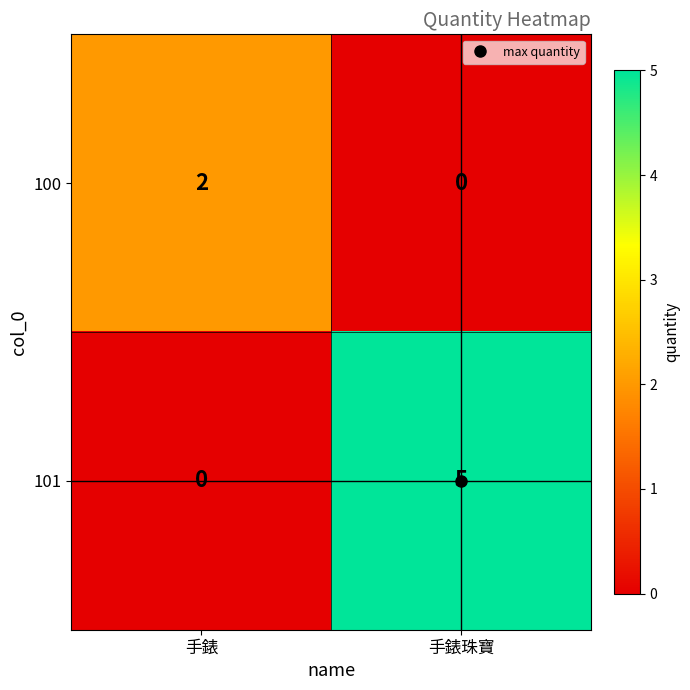

Which series has the widest spread of values?

101